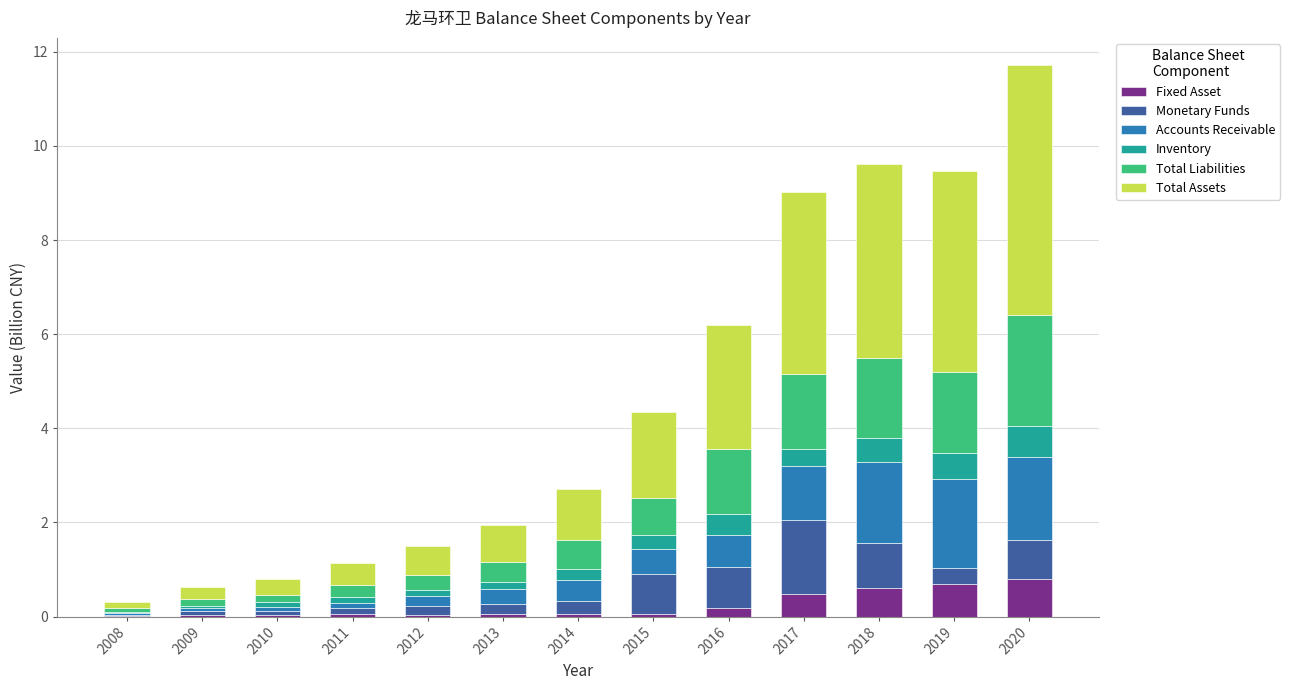

At which category is the sum across all series the highest?

2020